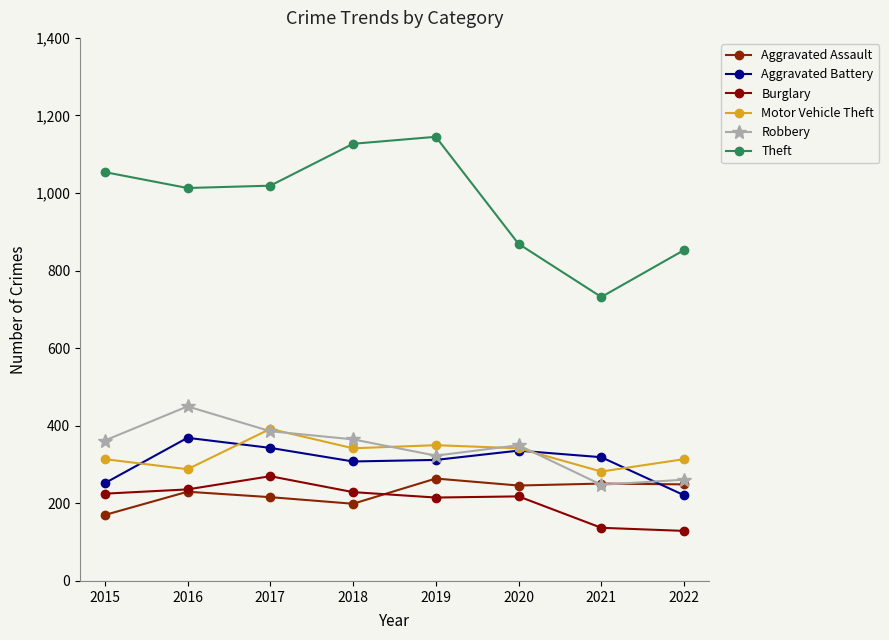

True or false: Burglary has more than 1 points higher than both neighbors.

True